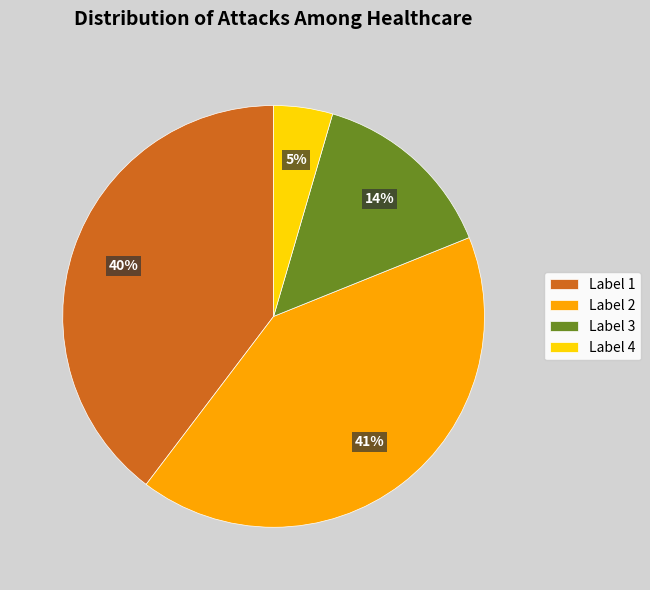

Is the sum of Label 2 and Label 1 greater than half?

Yes